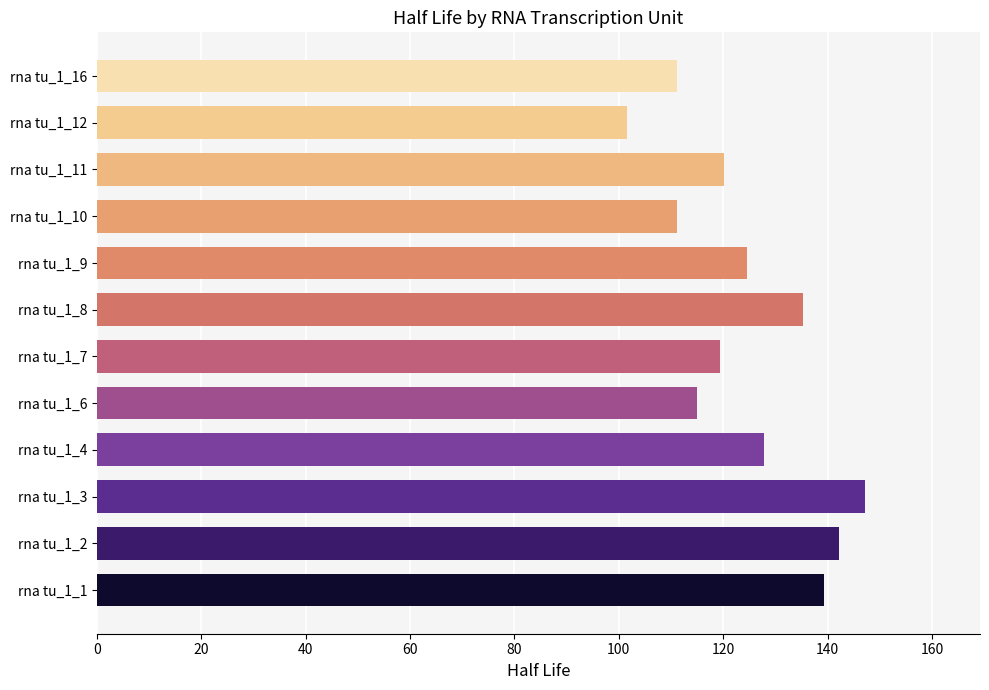

The value at rna tu_1_12 is 35.7. True or false?

False